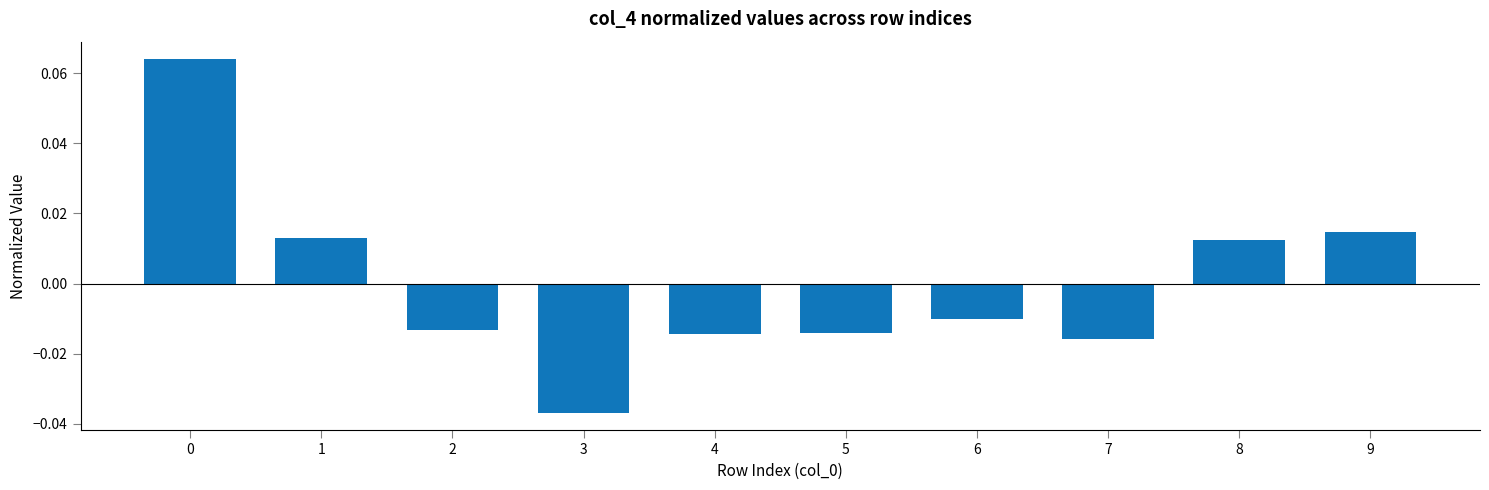

Where is the data nearest to the value 0?

6